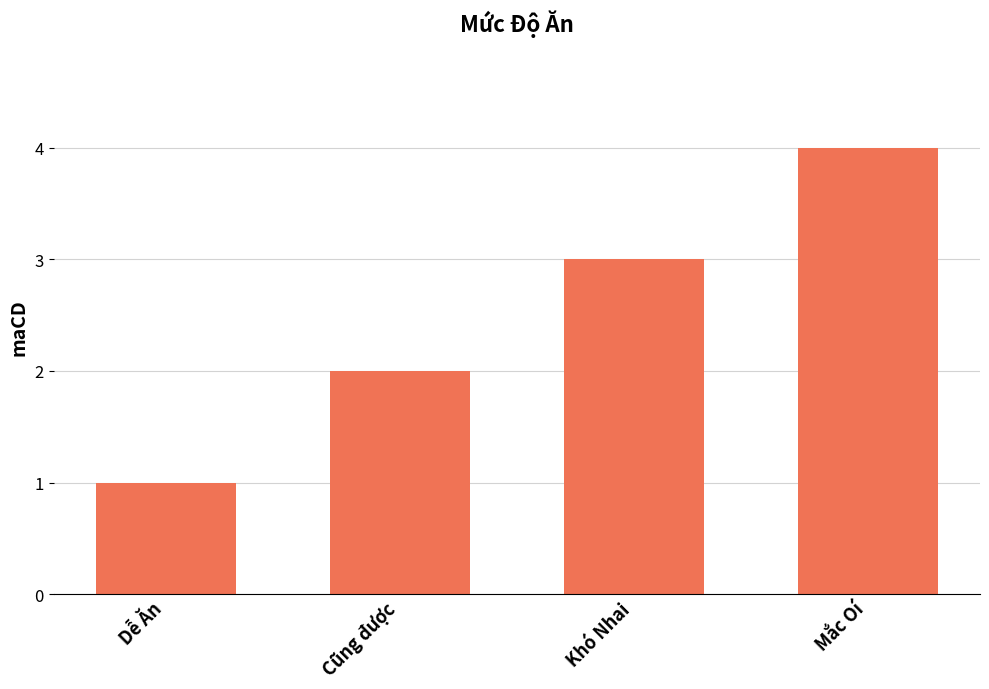

What is the sum of the values at Dễ Ăn and Khó Nhai?

4